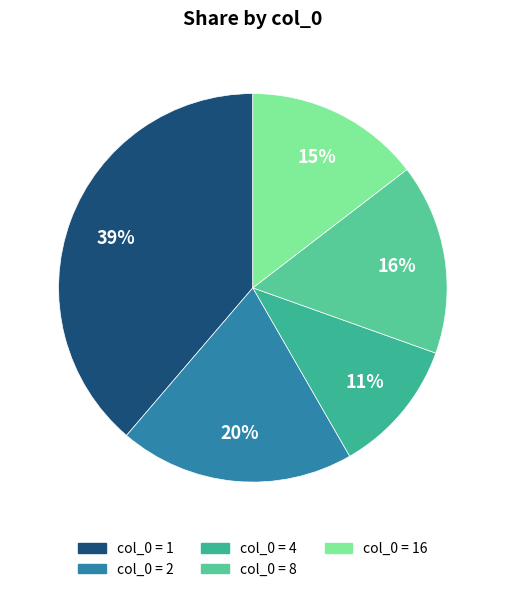

Count the number of slices in the pie.

5